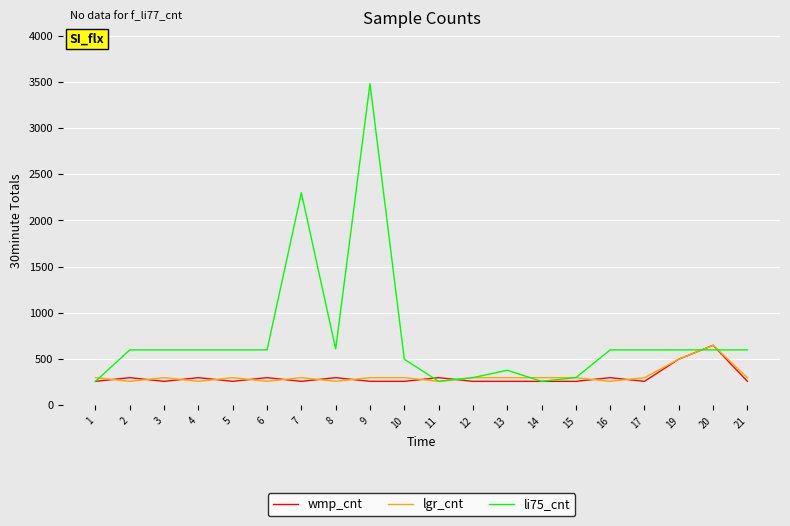

Is it true that wmp_cnt equals 260 at 14?

True